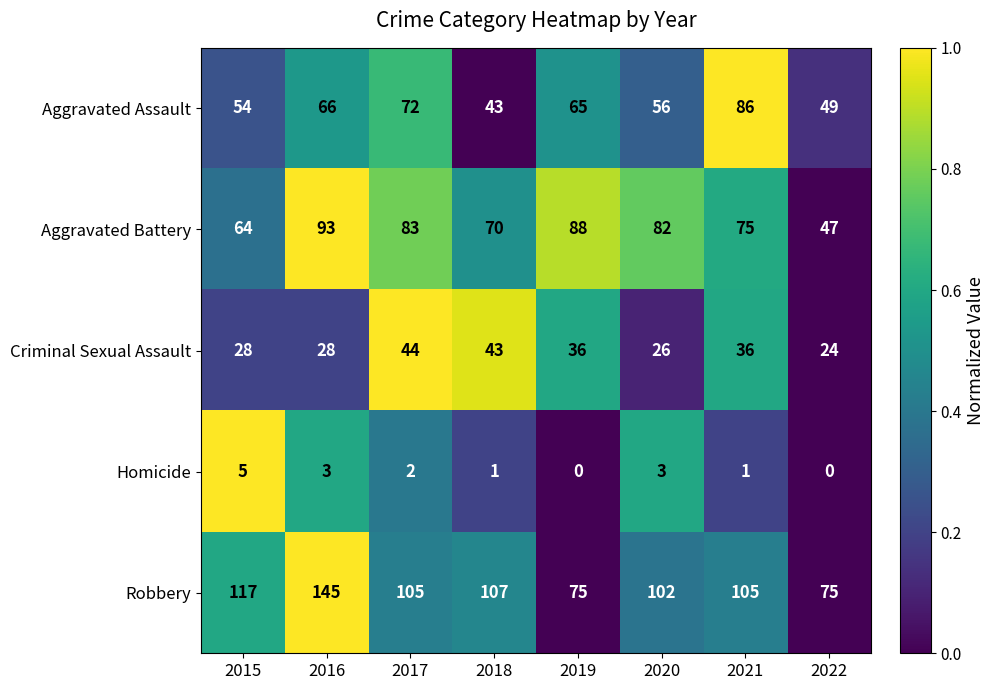

At which category is the sum across all series the highest?

2016